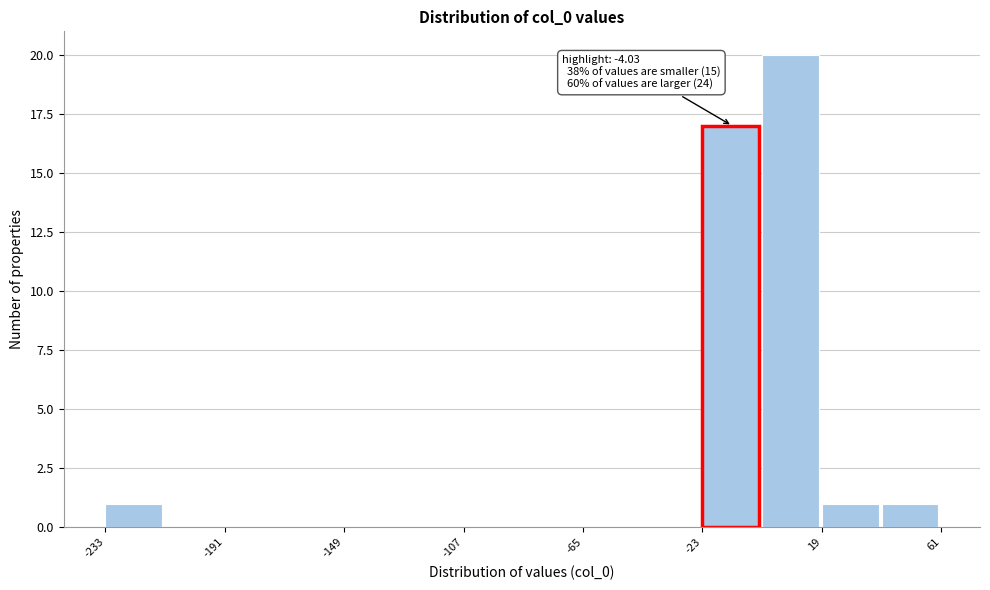

Which range on the x-axis has the tallest bar?

0 to 20